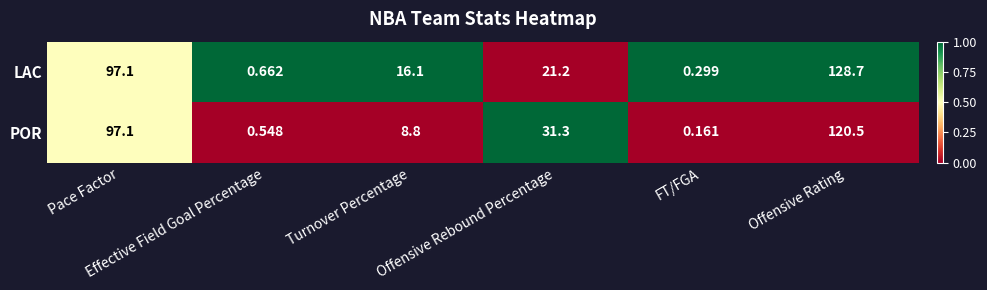

Which series has the largest range (max minus min)?

LAC